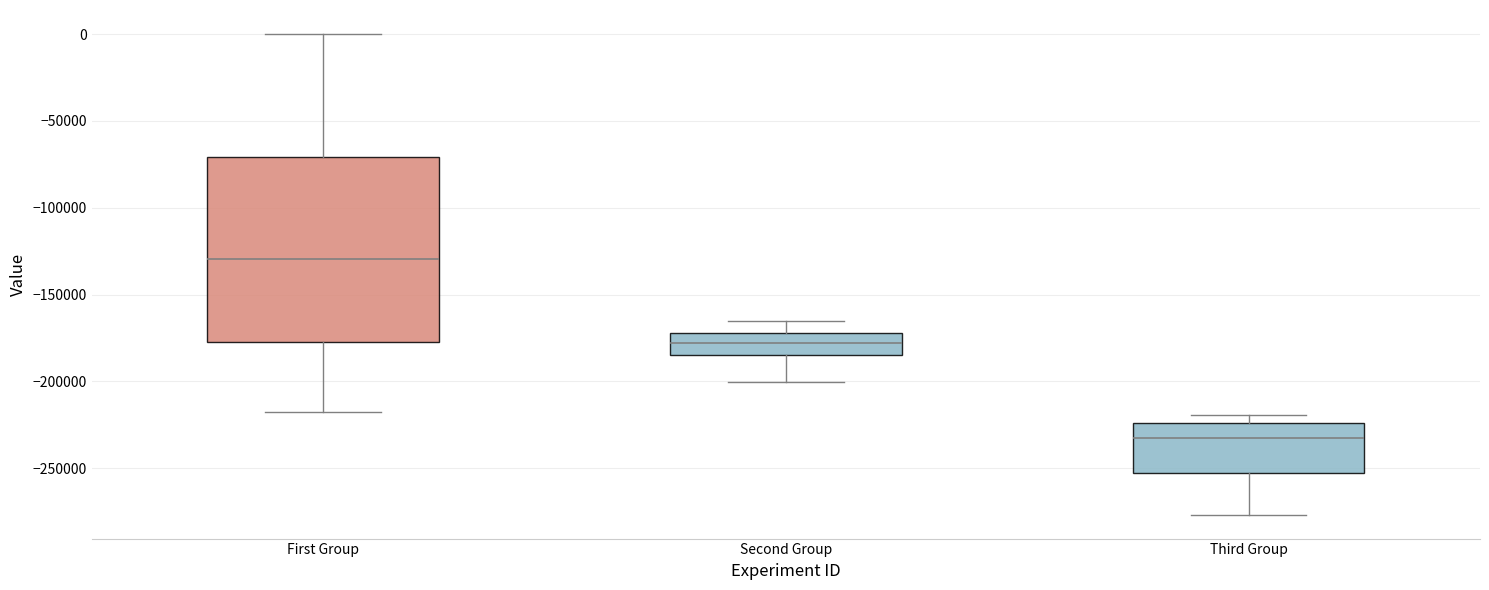

Reading left to right, transcribe this box plot: for each box, give where its median line is, the range the box spans, and where its two whiskers end, as read against the y-axis. The values are not printed on the chart, so give them approximately, as read against the axis.

First Group: median -130000, box -175000 to -70000, whiskers -215000 to 0
Second Group: median -180000, box -185000 to -170000, whiskers -200000 to -165000
Third Group: median -235000, box -255000 to -225000, whiskers -275000 to -220000